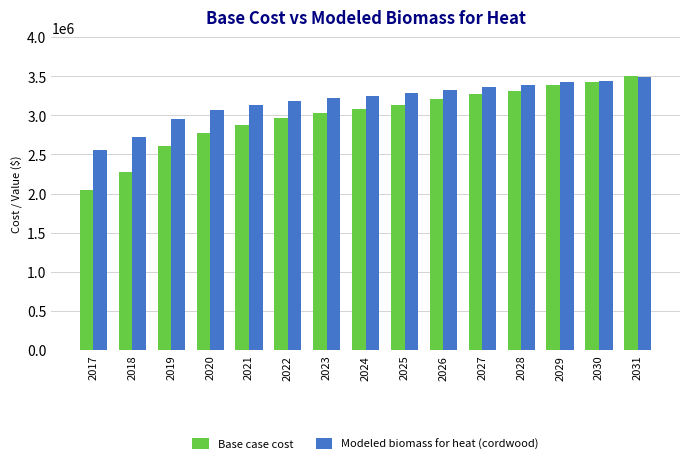

What is the sum of the Modeled biomass for heat (cordwood) values at 2021 and 2025?

6417793.3